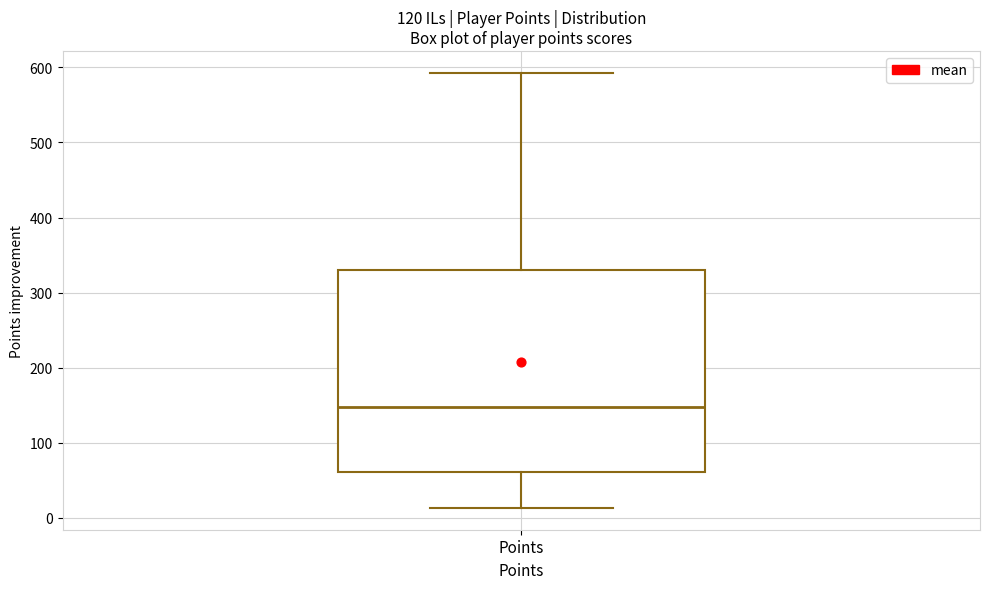

Where does the median line of the box for Points sit on the y-axis? The values are not printed on the chart, so give them approximately, as read against the axis.

150